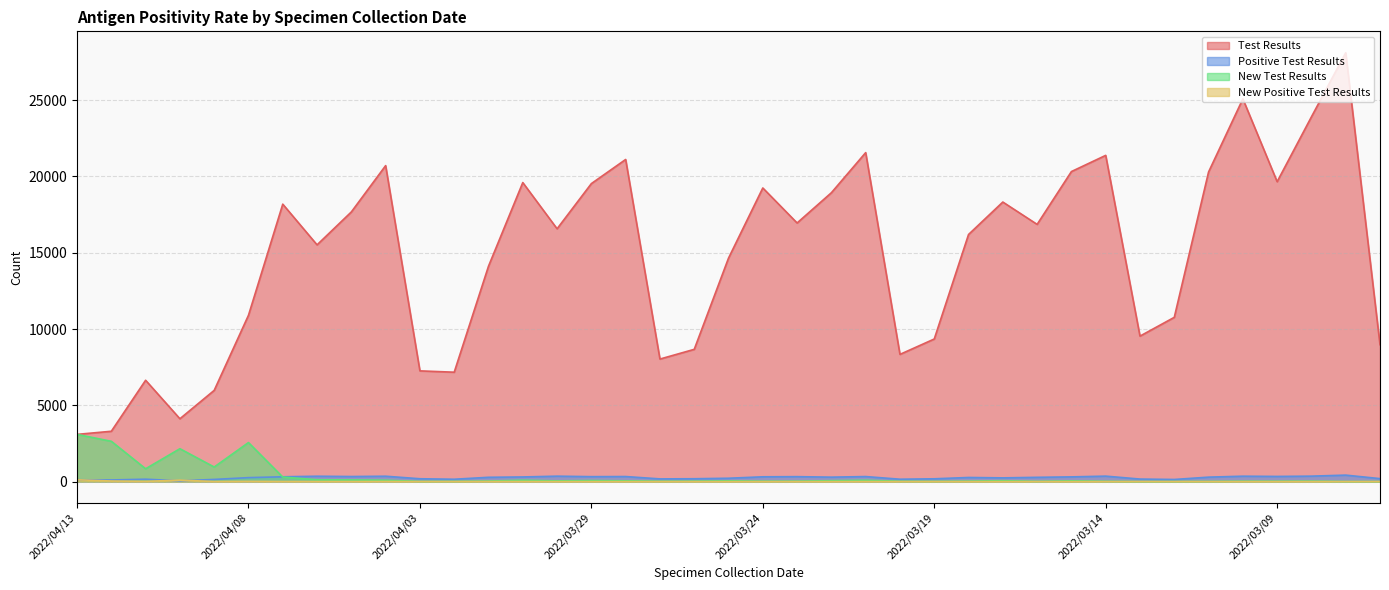

After their last crossing, which series has the higher values: Positive Test Results or New Positive Test Results?

Positive Test Results